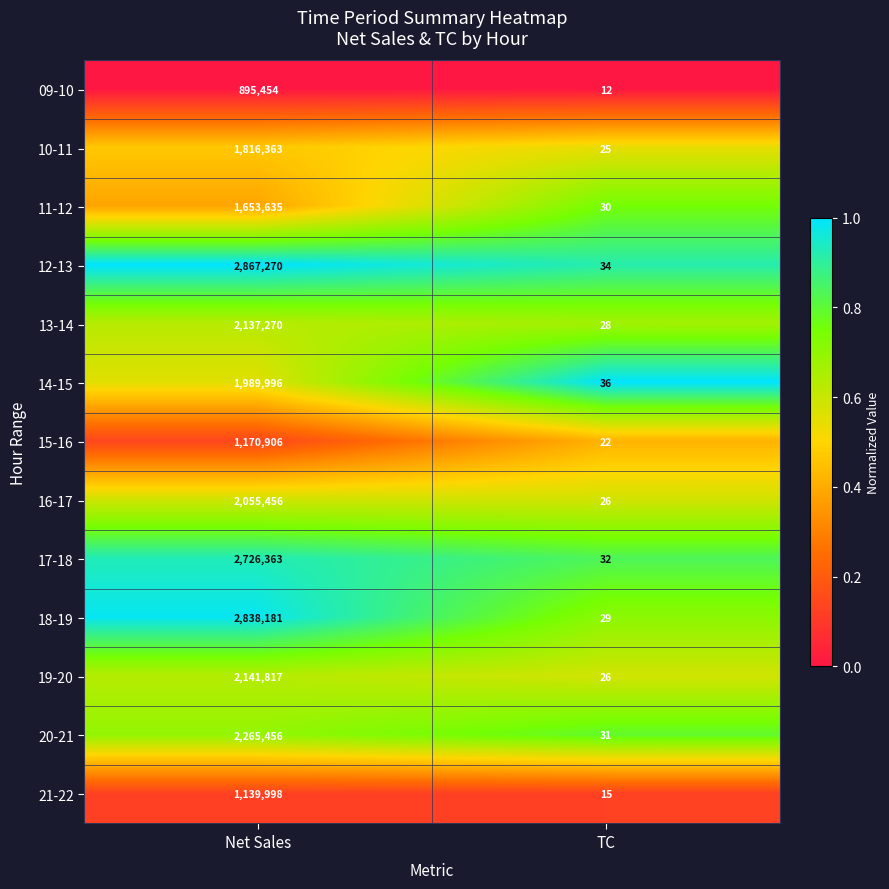

List the series in order of their peak value, lowest first.

09-10, 21-22, 15-16, 11-12, 10-11, 14-15, 16-17, 13-14, 19-20, 20-21, 17-18, 18-19, 12-13